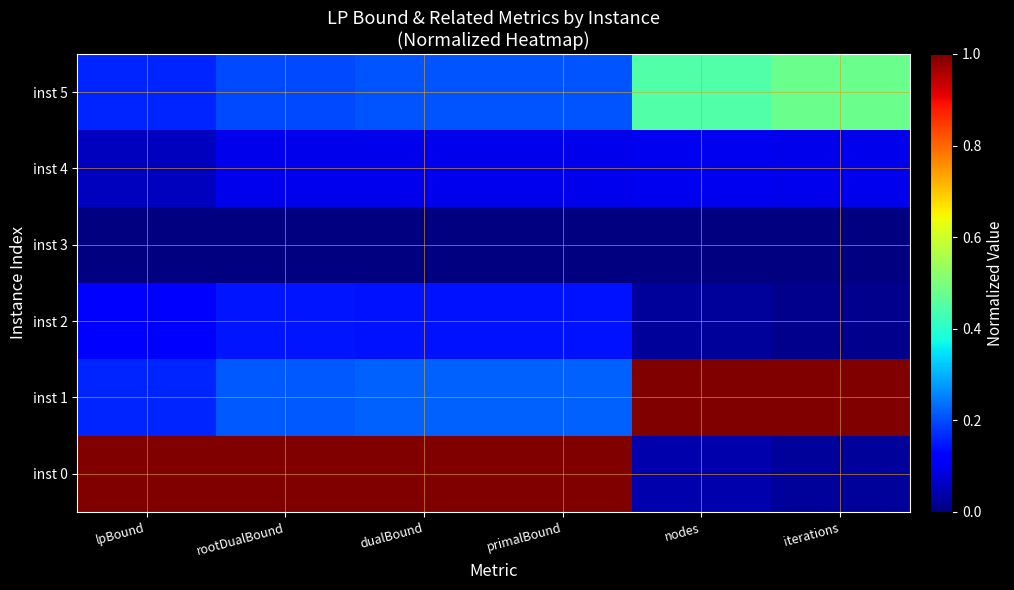

Which series has the widest spread of values?

inst 0